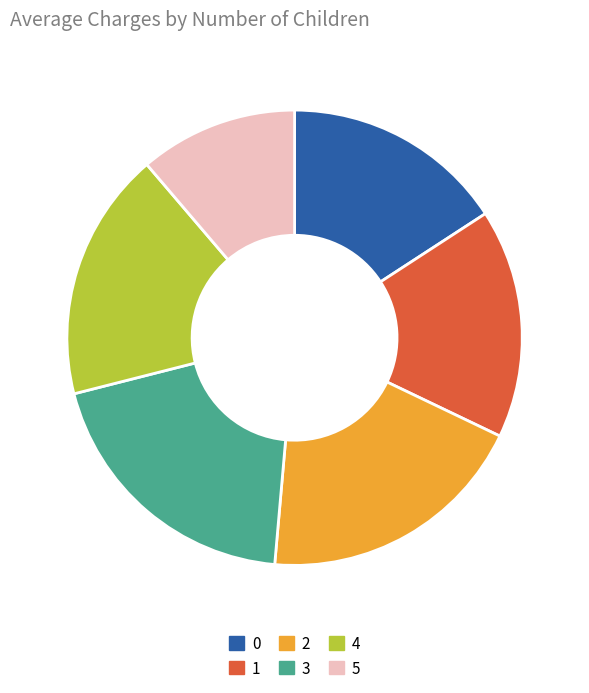

Between 4 and 1, which is larger?

4